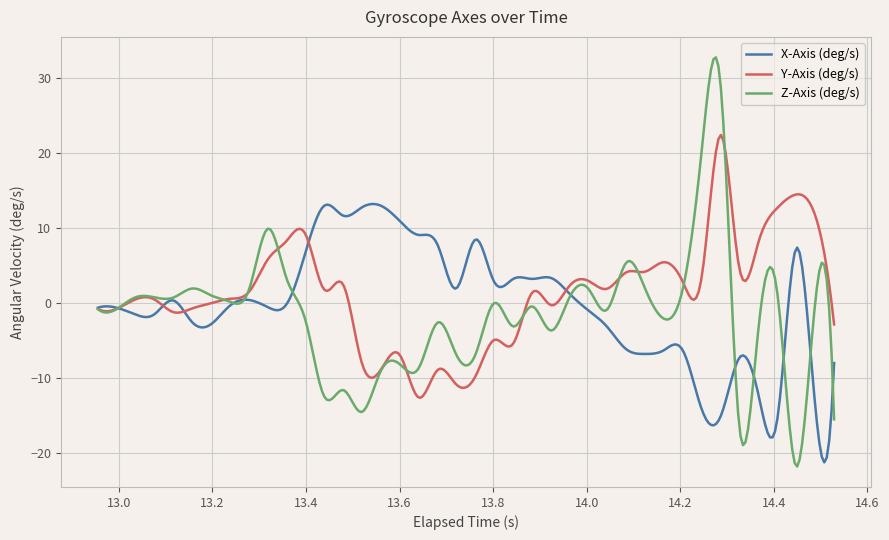

What is the lowest value of the Y-Axis (deg/s) series?

-12.6